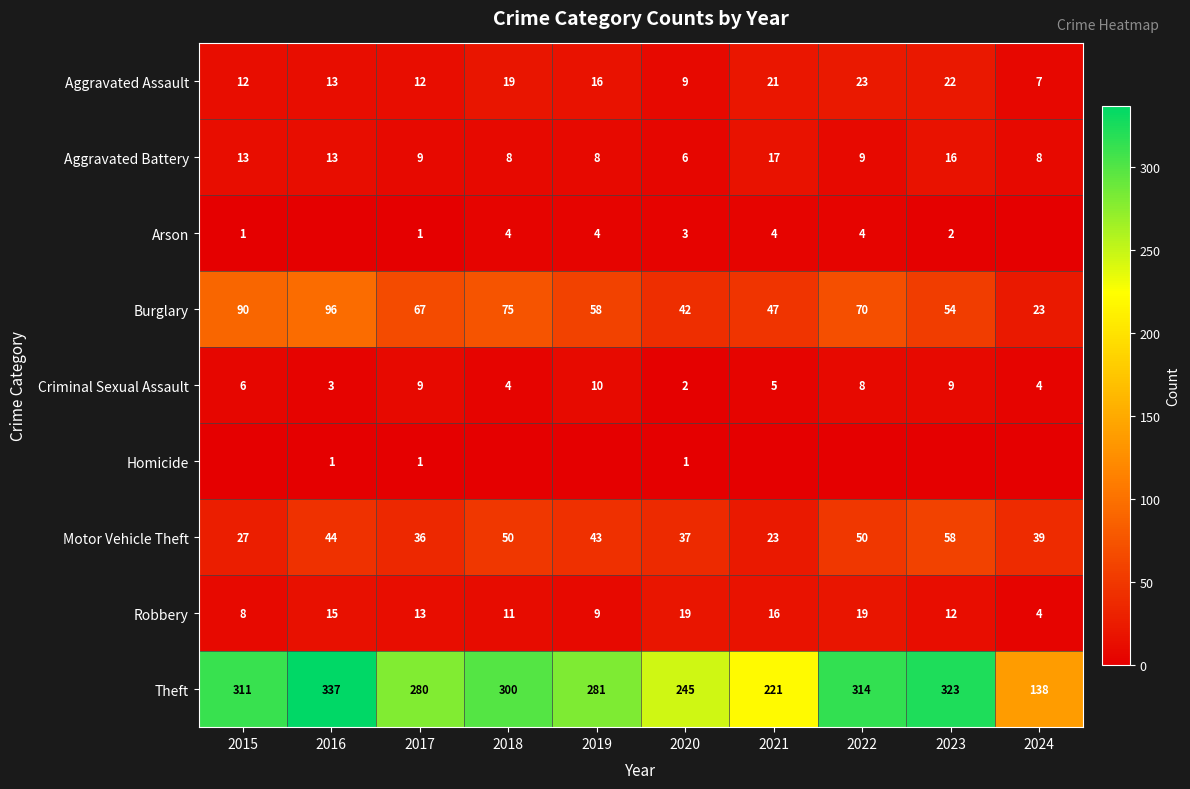

What is the spread (max minus min) of values at 2022?

314